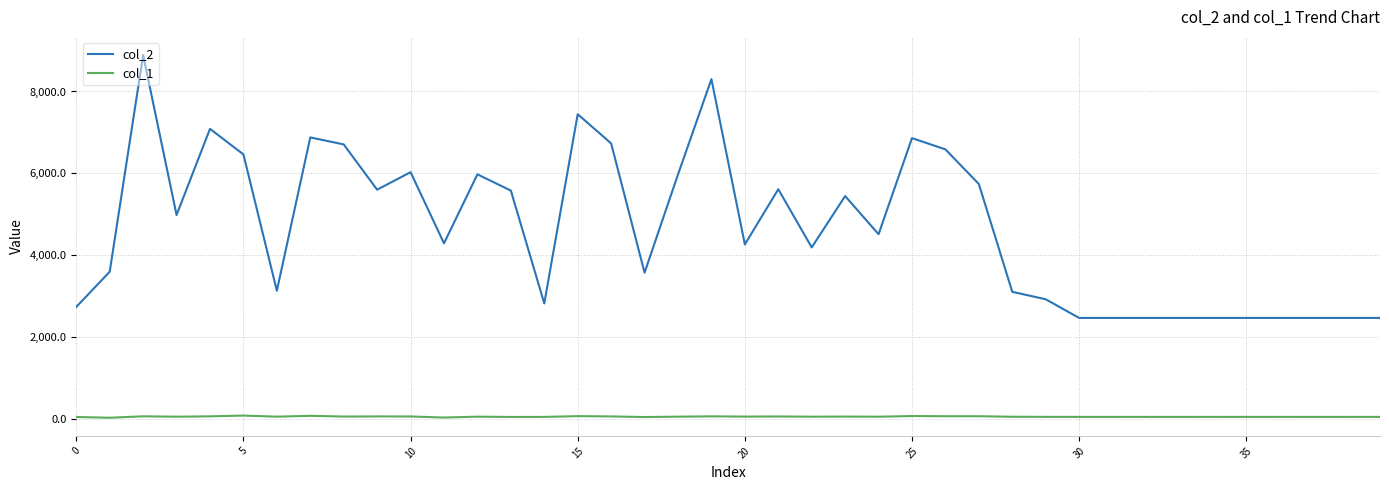

What is the minimum value for col_1?

24